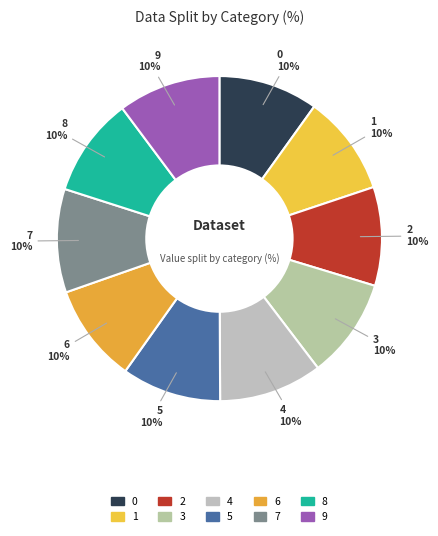

To the nearest percent, what percentage of the pie is 2?

10%